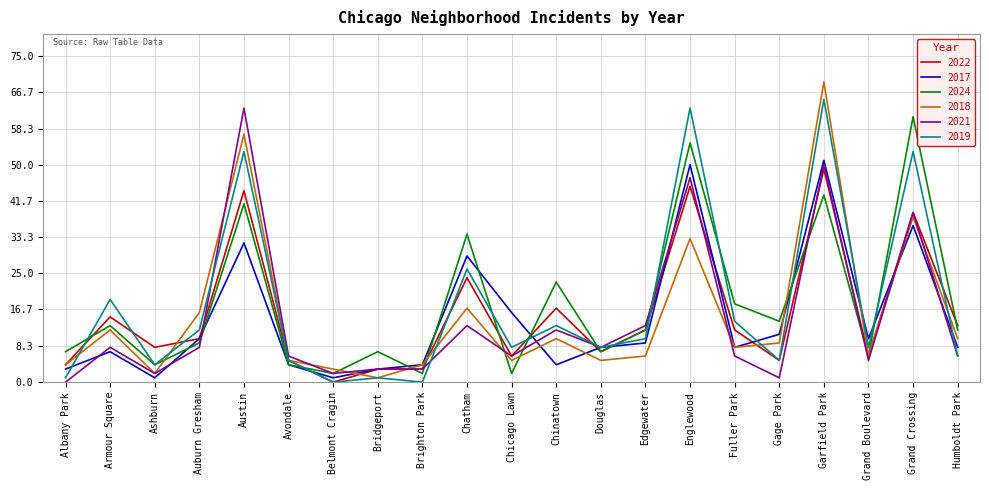

What position from the left is Edgewater?

14